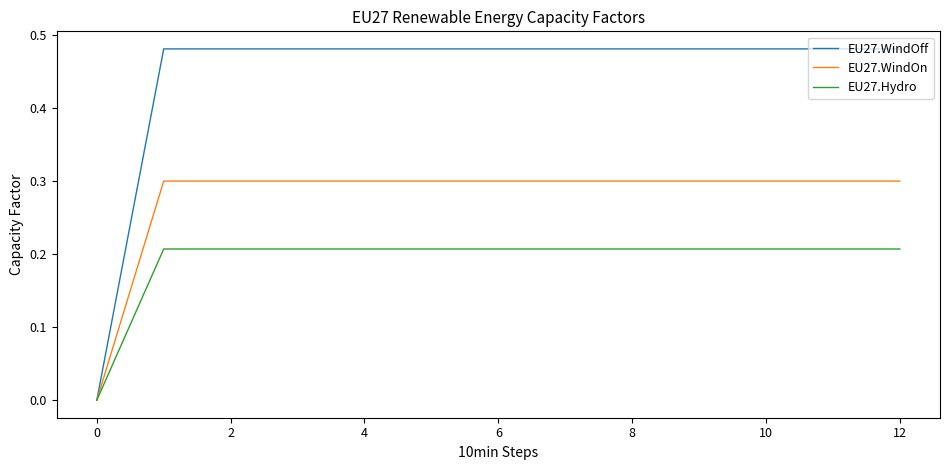

Which series has the widest spread of values?

EU27.WindOff